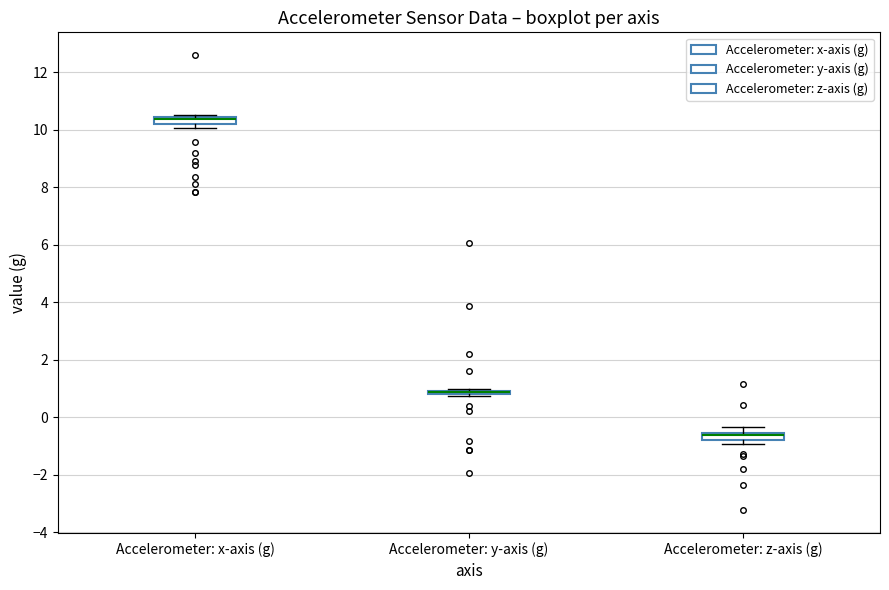

Where is the lower edge of the box for Accelerometer: x-axis (g) on the y-axis? The values are not printed on the chart, so give them approximately, as read against the axis.

10.2